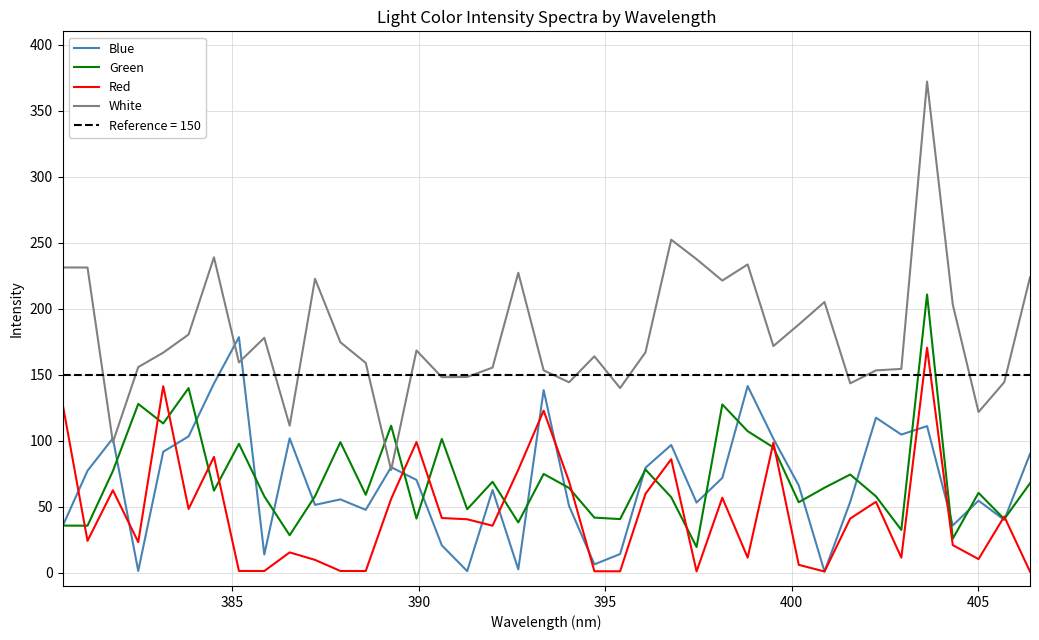

How many data points in White are above 166?

21